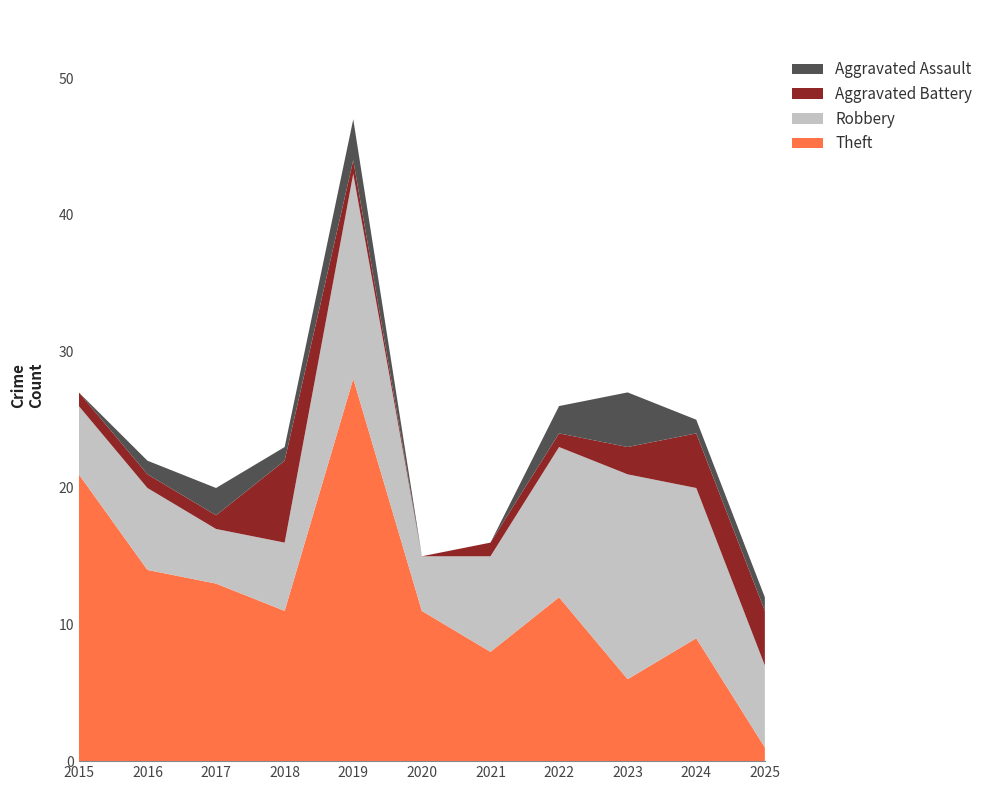

Reading left to right, what are all the values shown in this chart?

Theft: 21	14	13	11	28	11	8	12	6	9	1
Robbery: 5	6	4	5	15	4	7	11	15	11	6
Aggravated Battery: 1	1	1	6	1	0	1	1	2	4	4
Aggravated Assault: 0	1	2	1	3	0	0	2	4	1	1